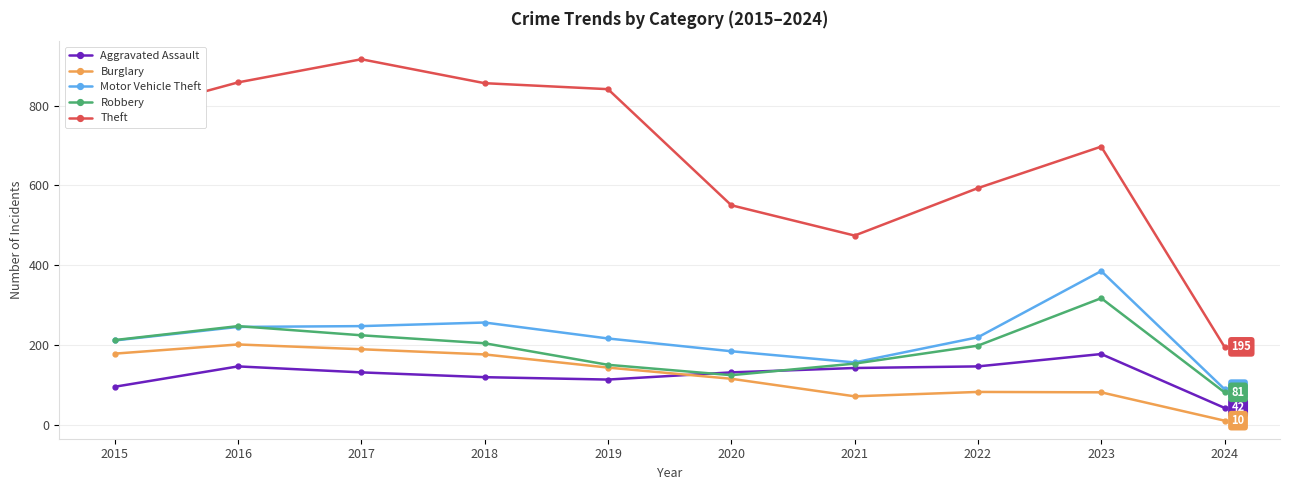

Count the number of categories in the chart.

10